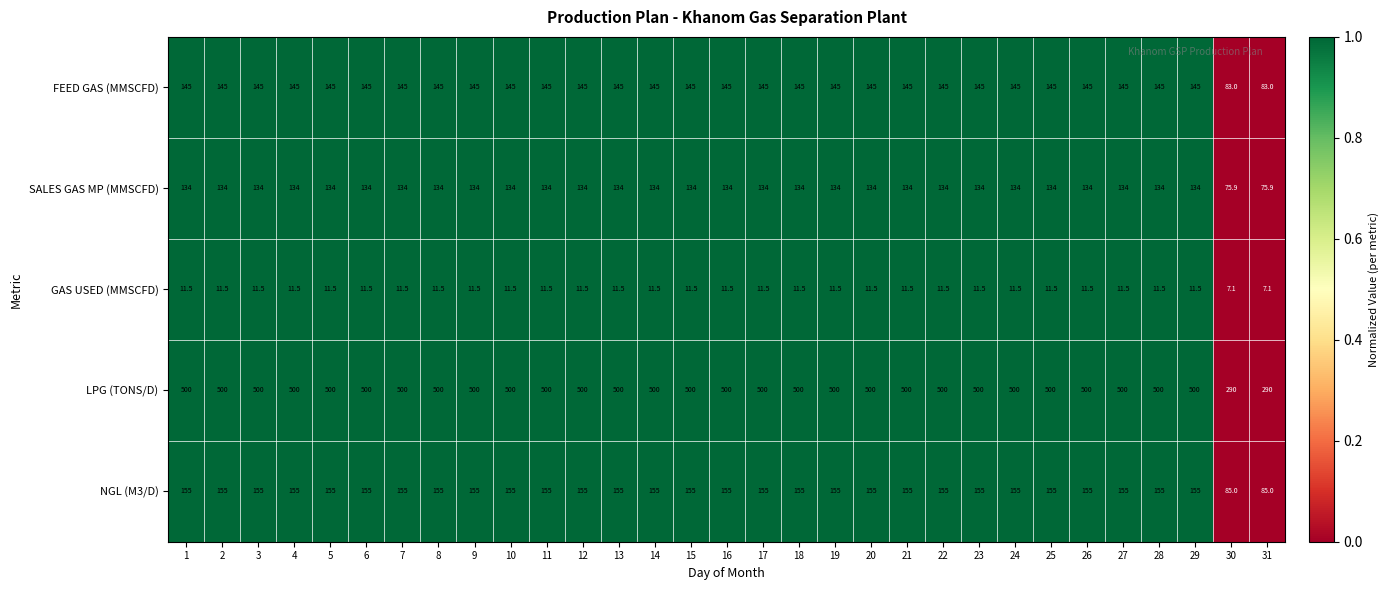

How many values in the SALES GAS MP (MMSCFD) series are below 134?

2